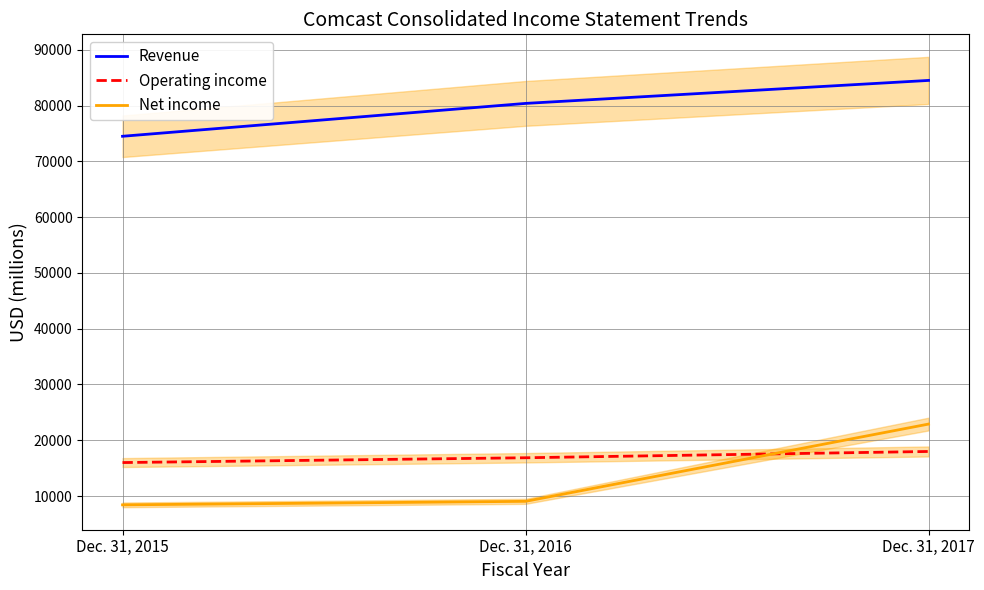

Which series changed the most between Dec. 31, 2015 and Dec. 31, 2016?

Revenue